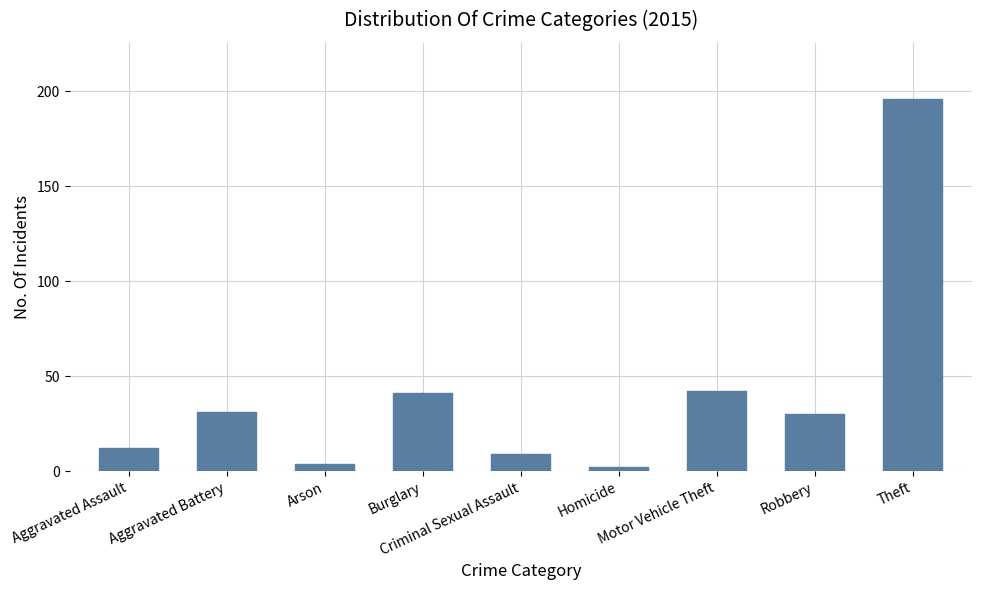

The value at Motor Vehicle Theft is 72. True or false?

False